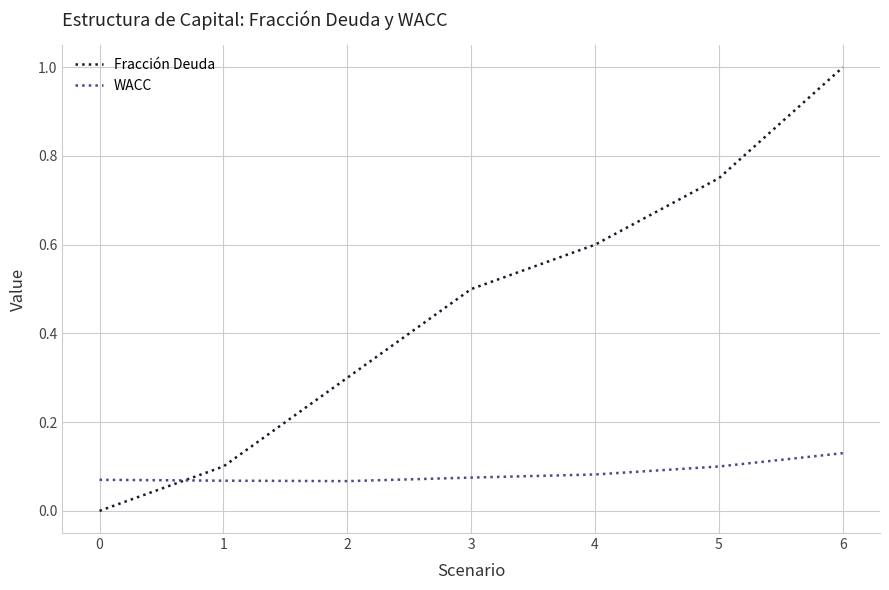

Rank the series by their maximum value, from highest to lowest.

Fracción Deuda, WACC